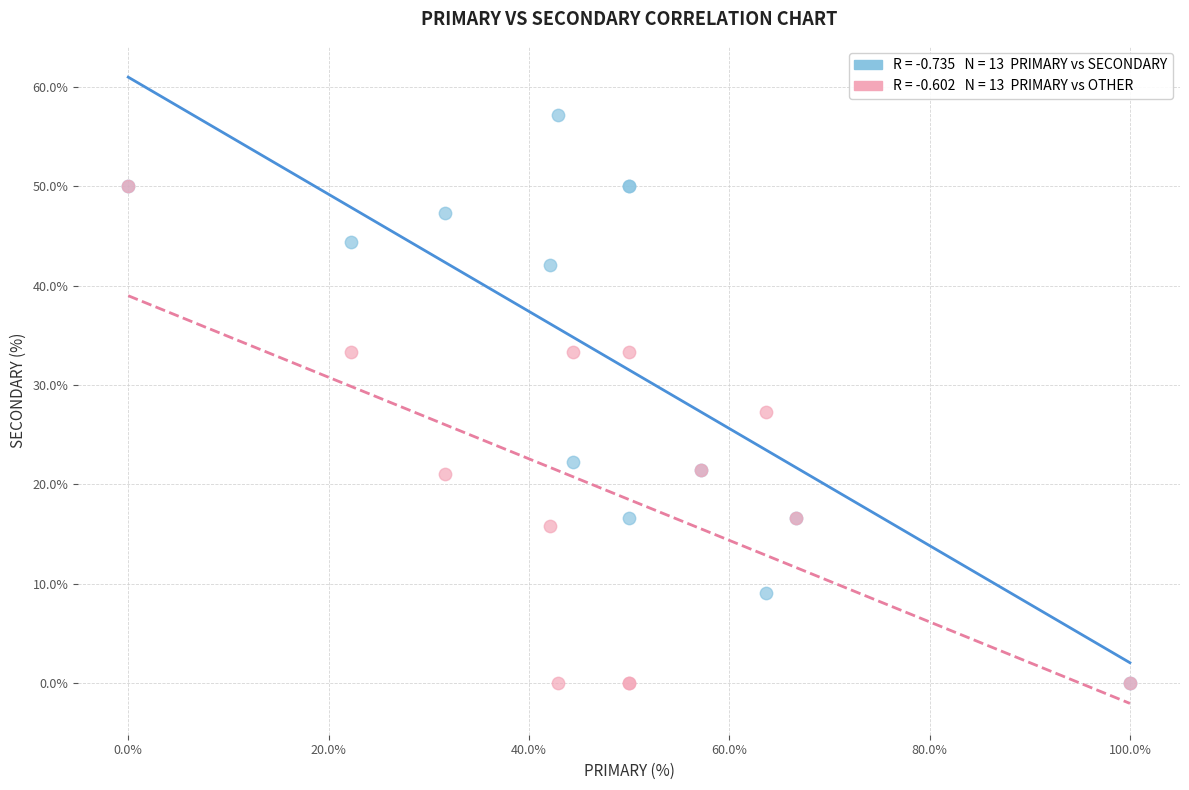

Across all series, what Y value is closest to 28?

27.3